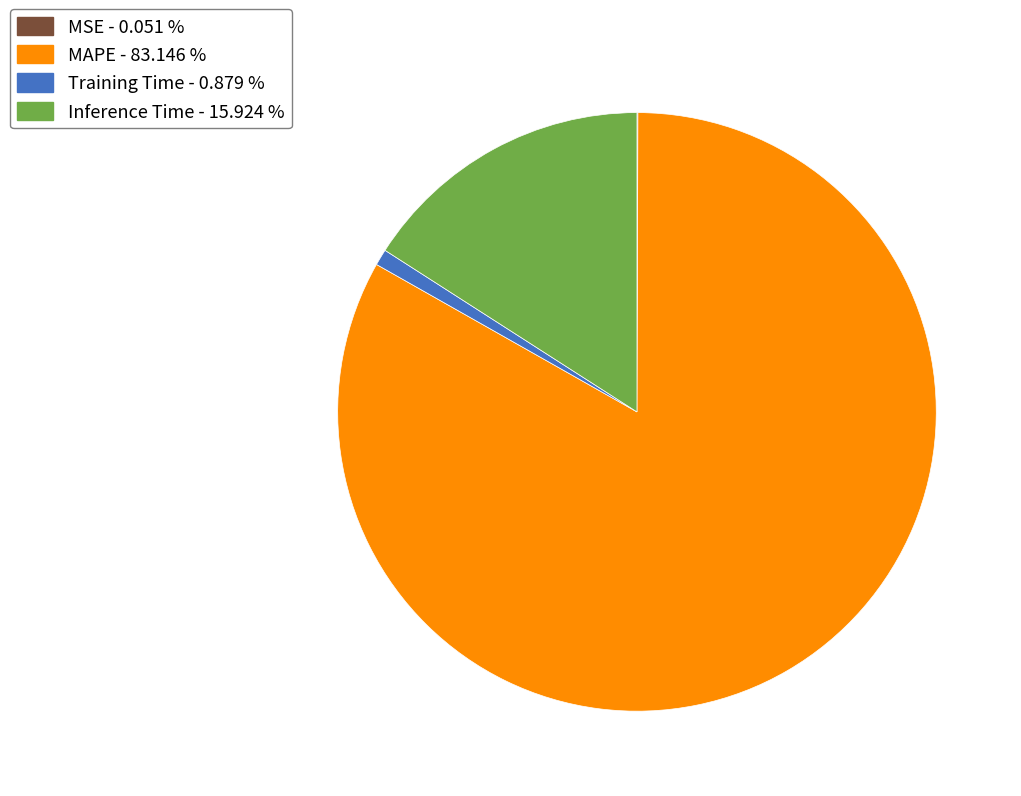

Combined, do Inference Time - 15.924 % and MAPE - 83.146 % account for over 50%?

Yes